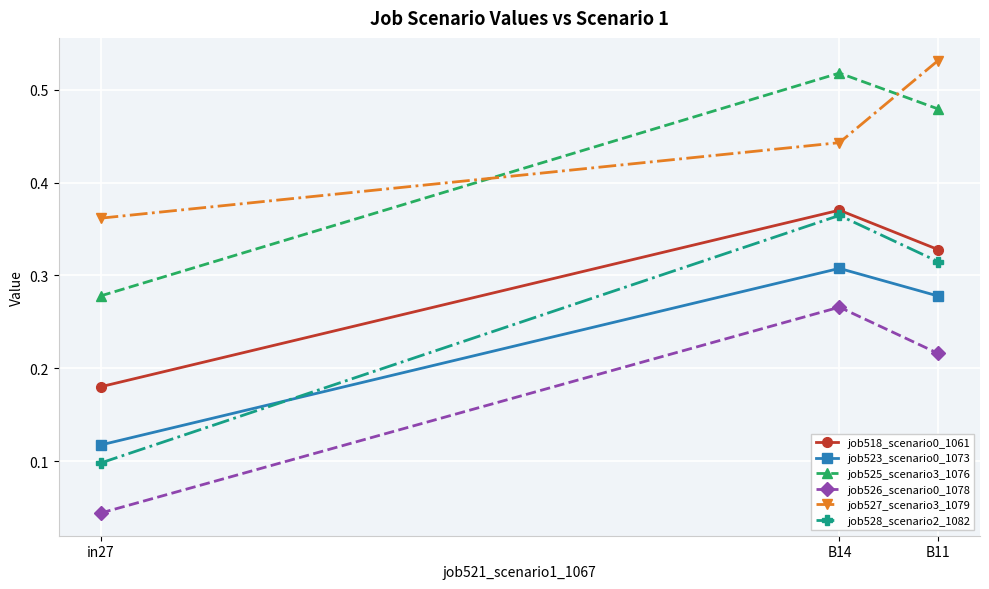

What position from the right is in27?

3